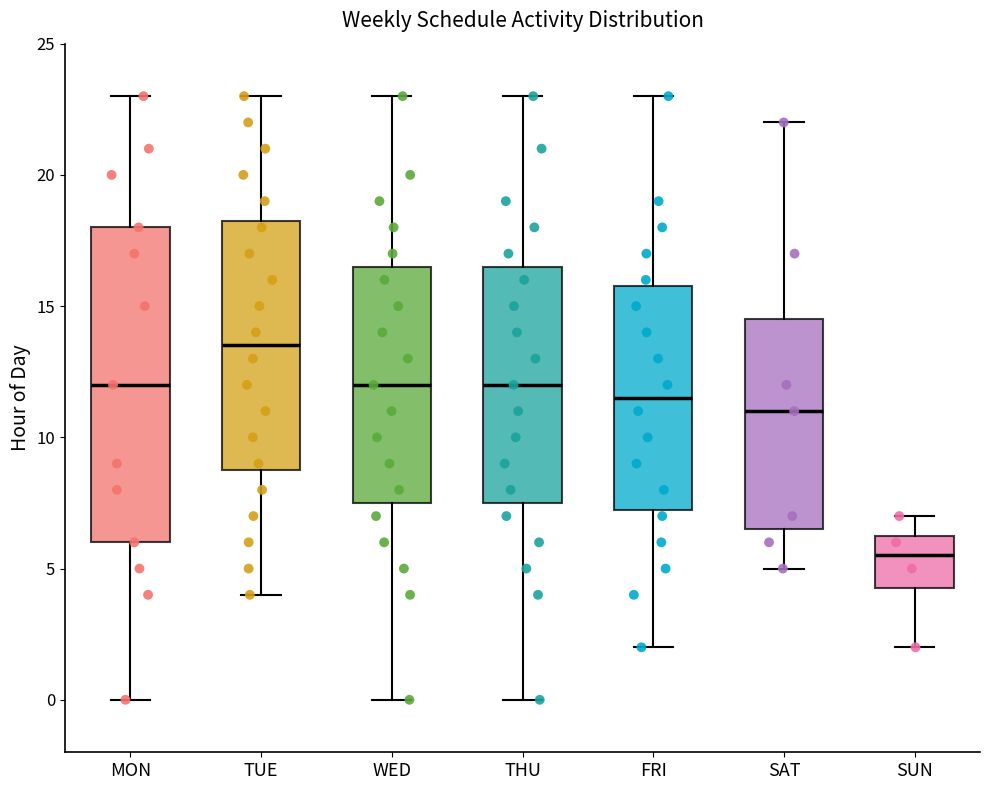

Reading left to right, transcribe this box plot: for each box, give where its median line is, the range the box spans, and where its two whiskers end, as read against the y-axis. The values are not printed on the chart, so give them approximately, as read against the axis.

MON: median 12.0, box 6.0 to 18.0, whiskers 0.0 to 23.0
TUE: median 13.5, box 9.0 to 18.5, whiskers 4.0 to 23.0
WED: median 12.0, box 7.5 to 16.5, whiskers 0.0 to 23.0
THU: median 12.0, box 7.5 to 16.5, whiskers 0.0 to 23.0
FRI: median 11.5, box 7.5 to 16.0, whiskers 2.0 to 23.0
SAT: median 11.0, box 6.5 to 14.5, whiskers 5.0 to 22.0
SUN: median 5.5, box 4.5 to 6.5, whiskers 2.0 to 7.0